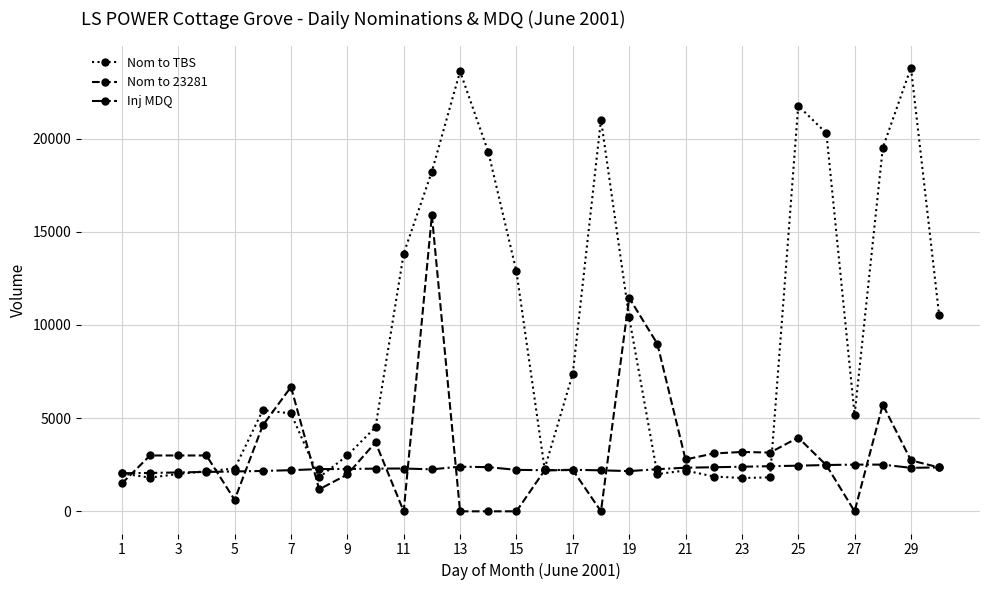

What are all the series names shown in the legend?

Nom to TBS, Nom to 23281, Inj MDQ